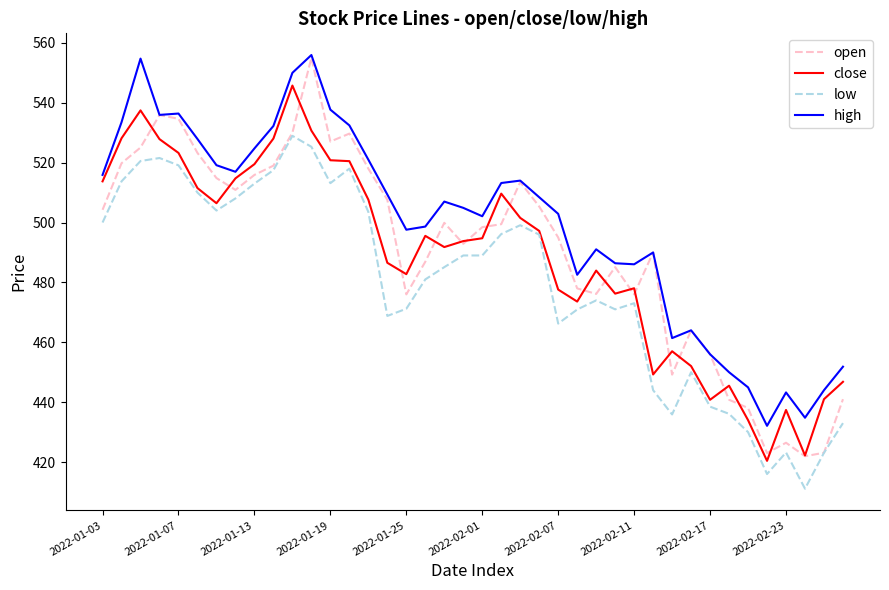

What is the highest value of the low series?

529.0